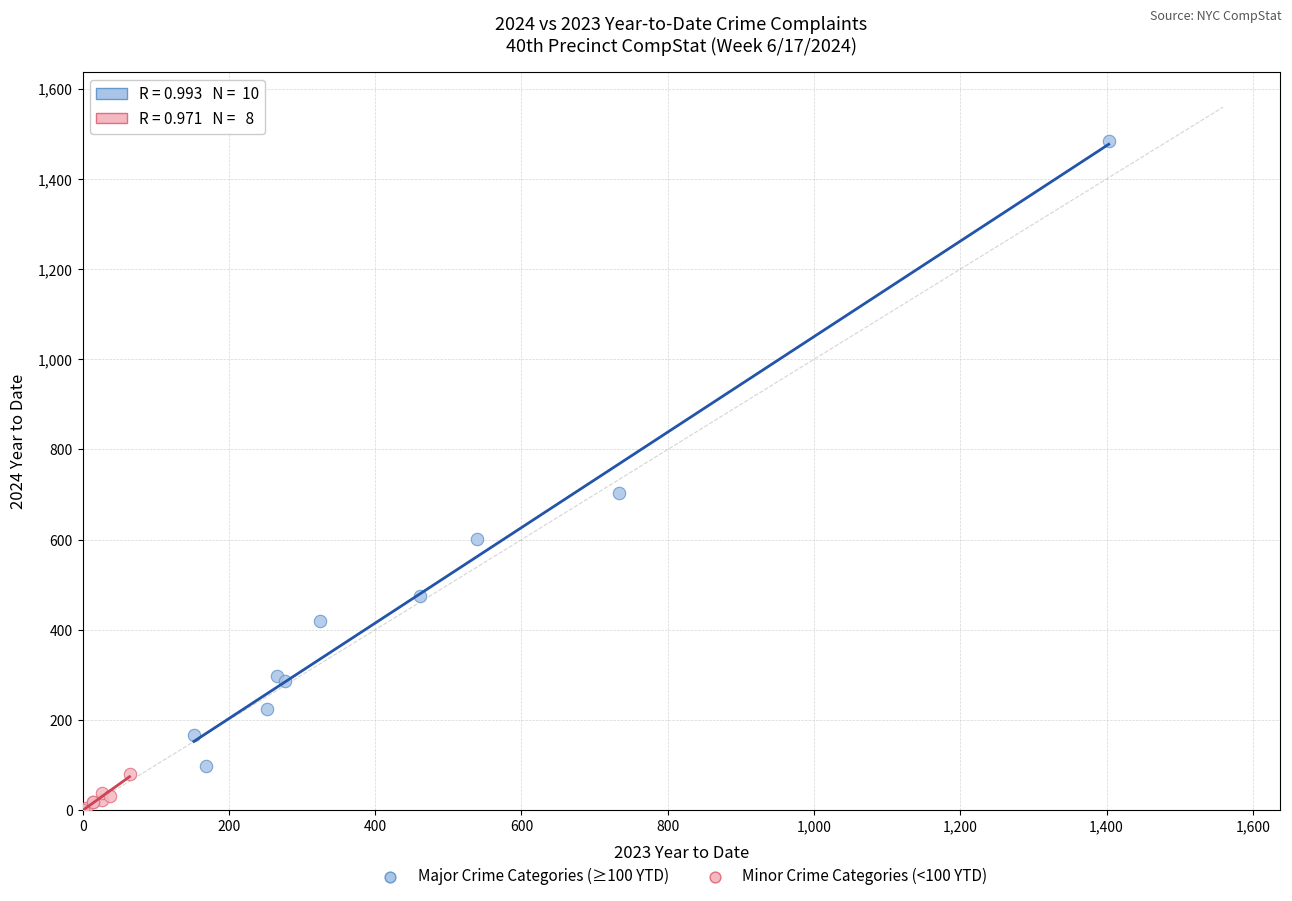

Which series reaches the maximum Y coordinate?

Major Crime Categories (≥100 YTD)